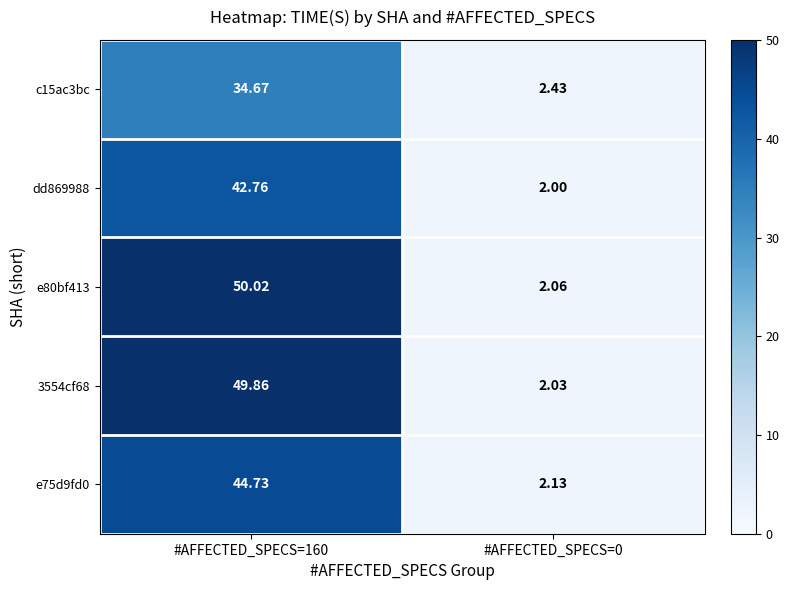

Which series changed the most between #AFFECTED_SPECS=160 and #AFFECTED_SPECS=0?

e80bf413